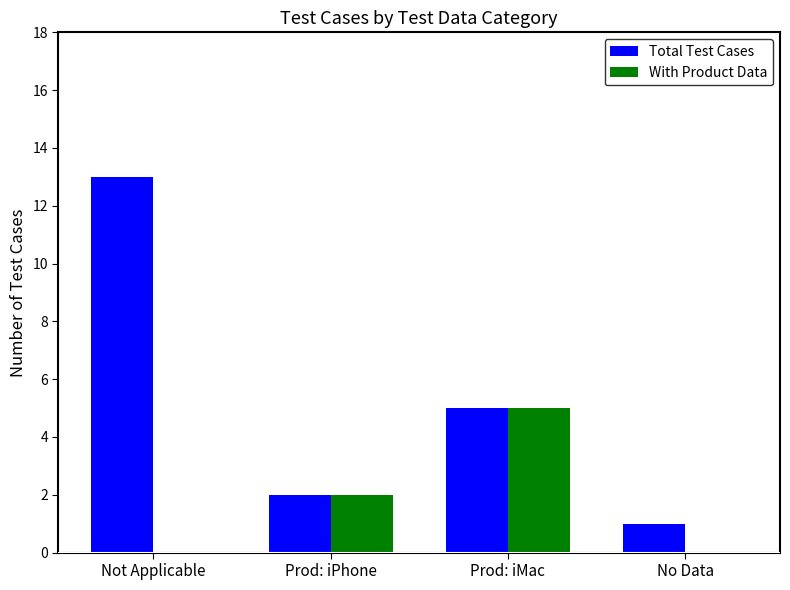

What is the sum of all Total Test Cases values?

21